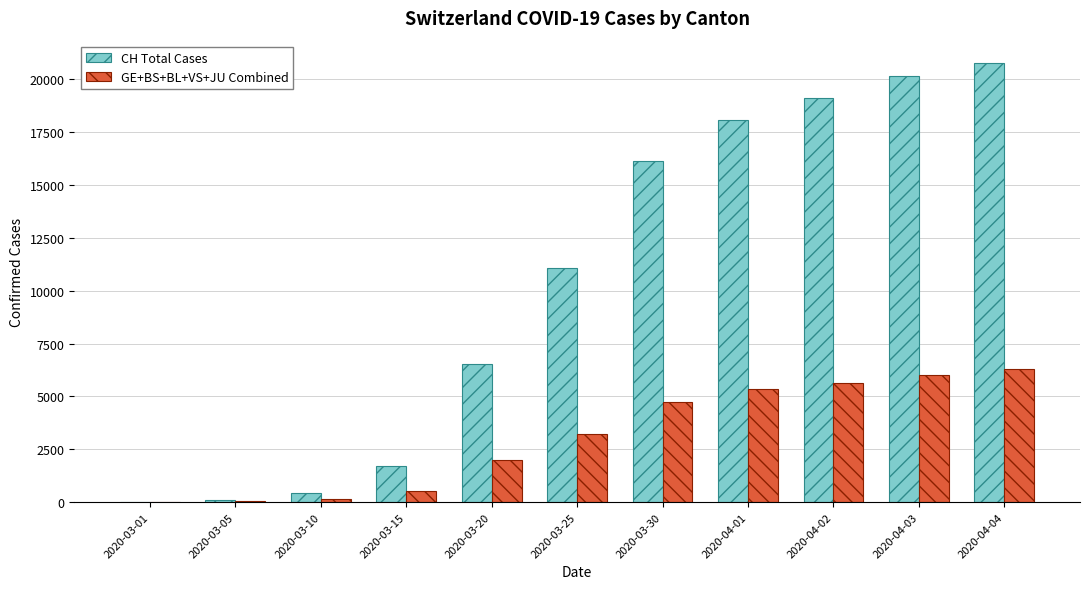

The CH Total Cases series shows 29054 at 2020-04-04. True or false?

False